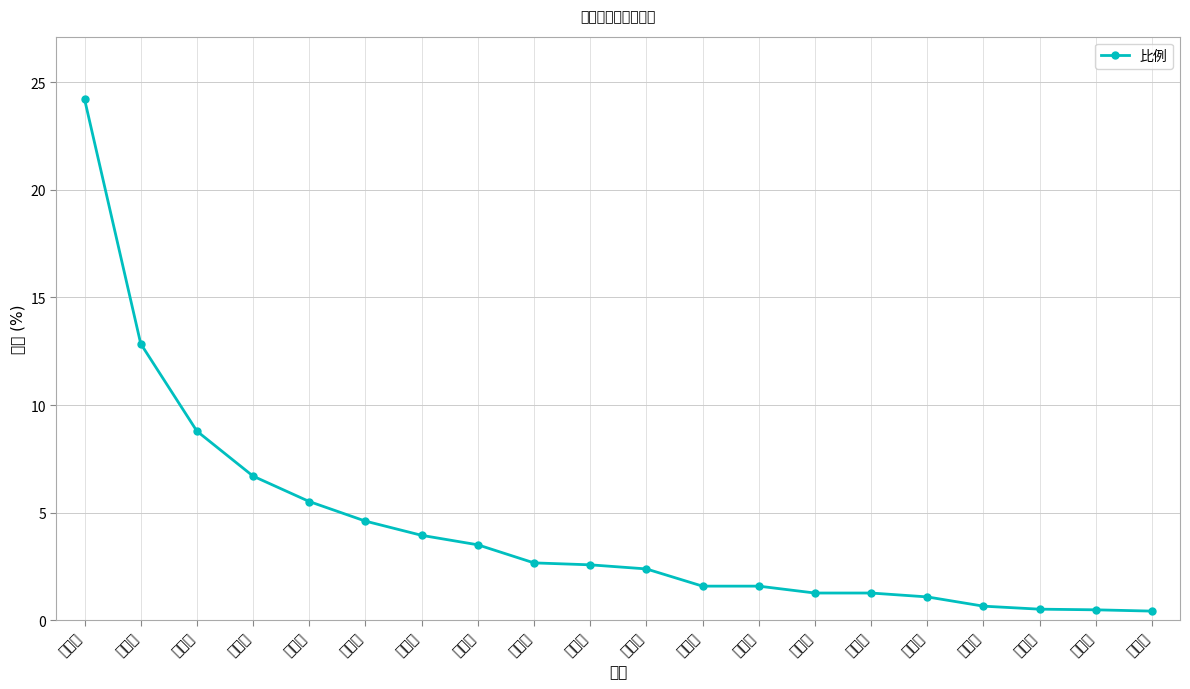

What is the value of the 9th point from the left?

2.7